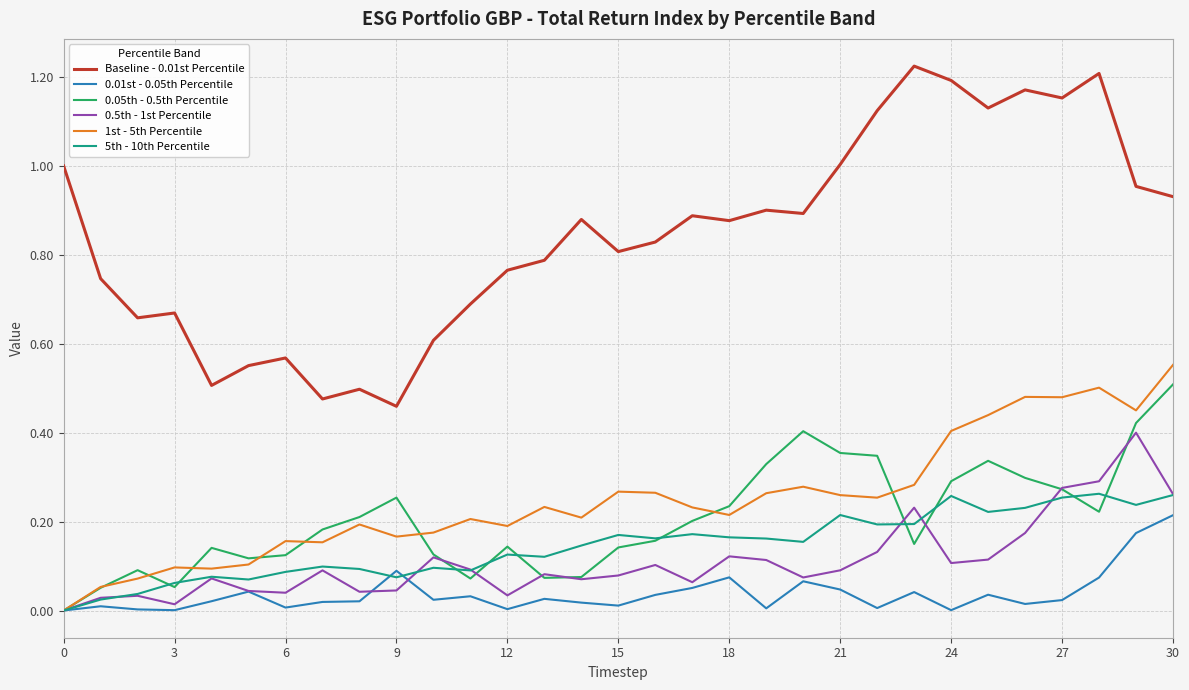

True or false: Baseline - 0.01st Percentile and 5th - 10th Percentile intersect in this chart.

False